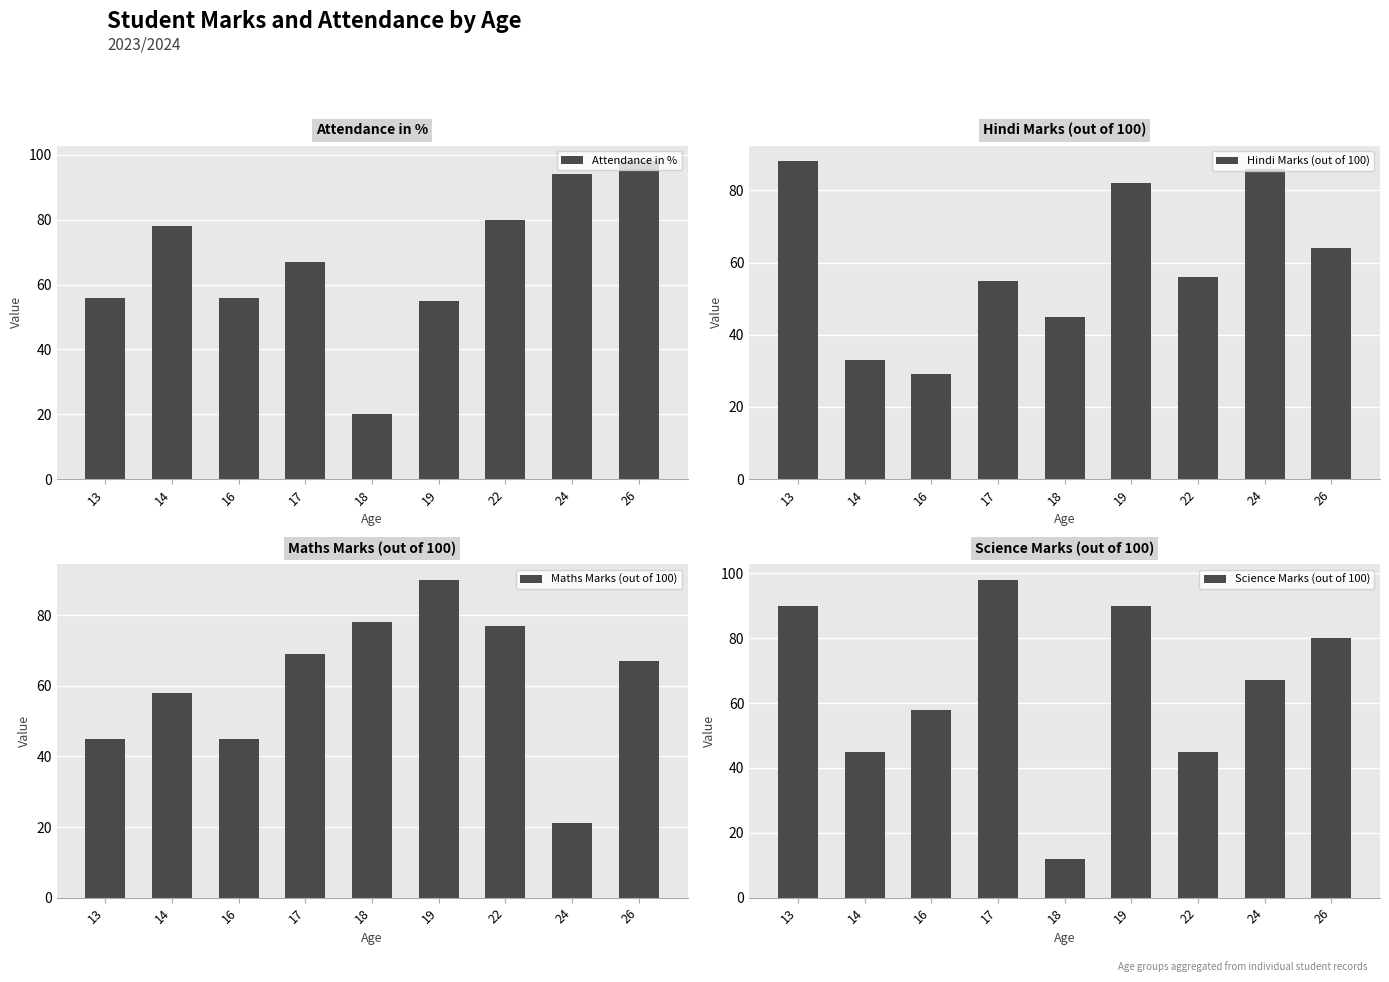

Which series has the widest spread of values?

Science Marks (out of 100)